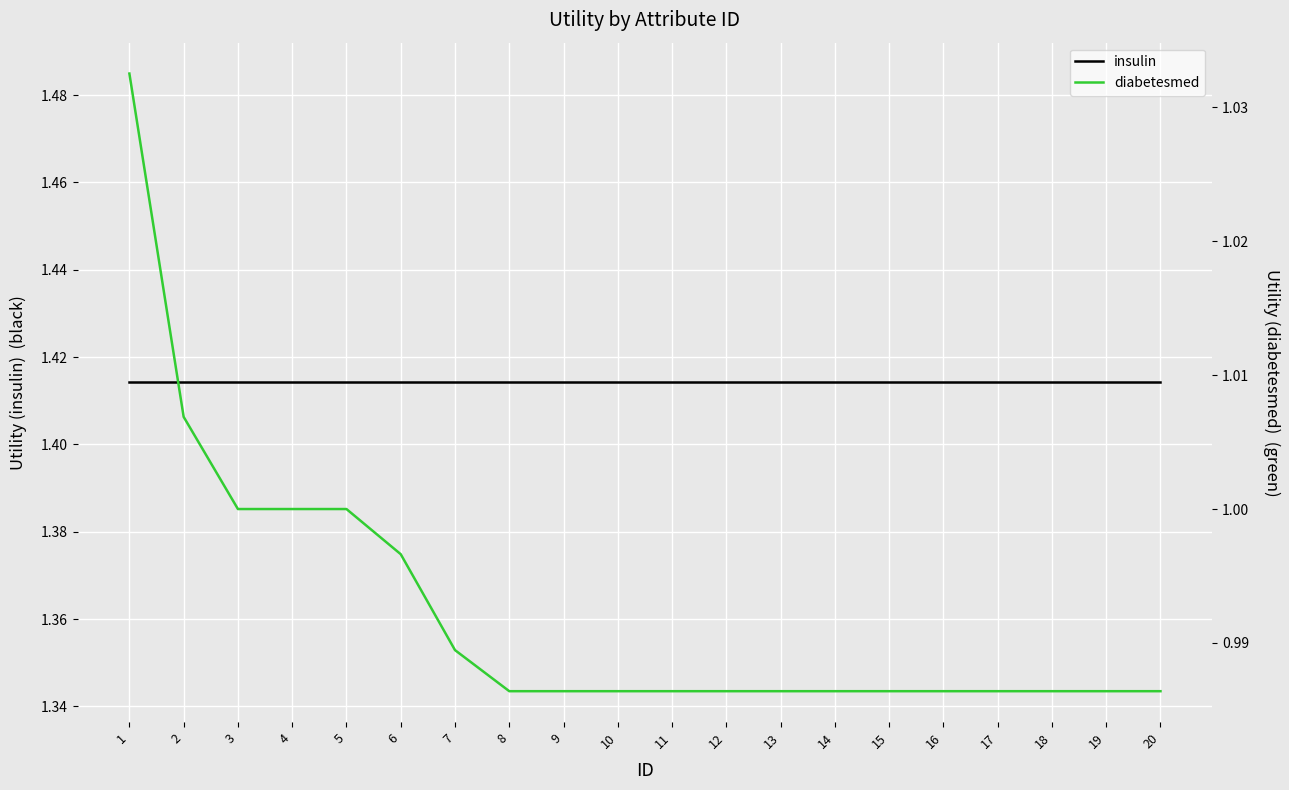

True or false: diabetesmed and insulin cross at least once.

False